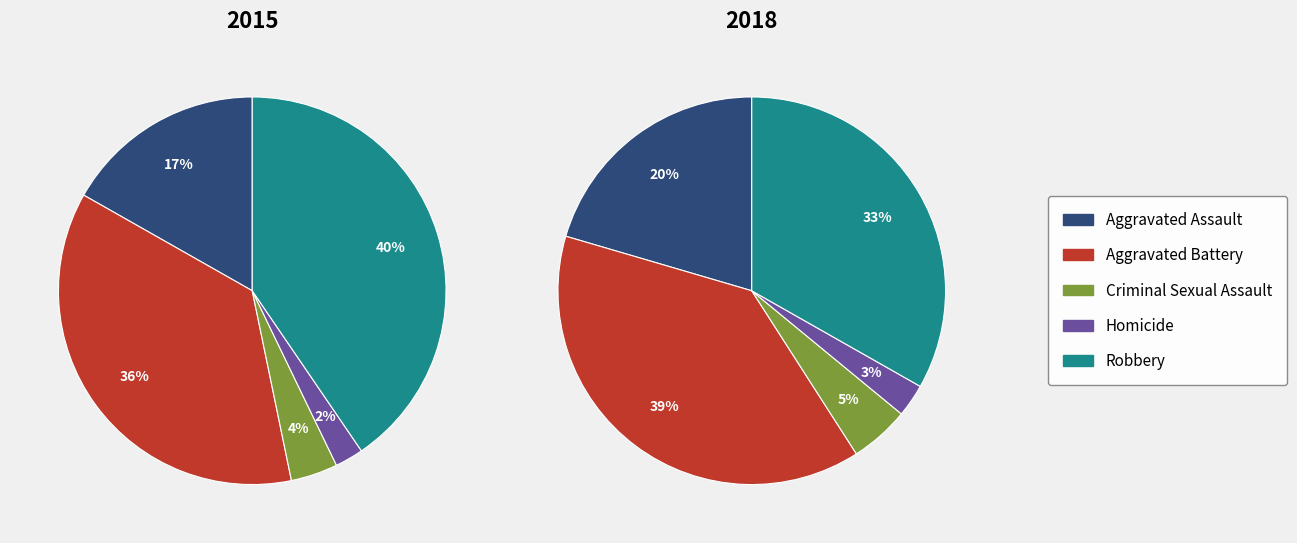

Is there any slice that represents more than half of the pie?

No